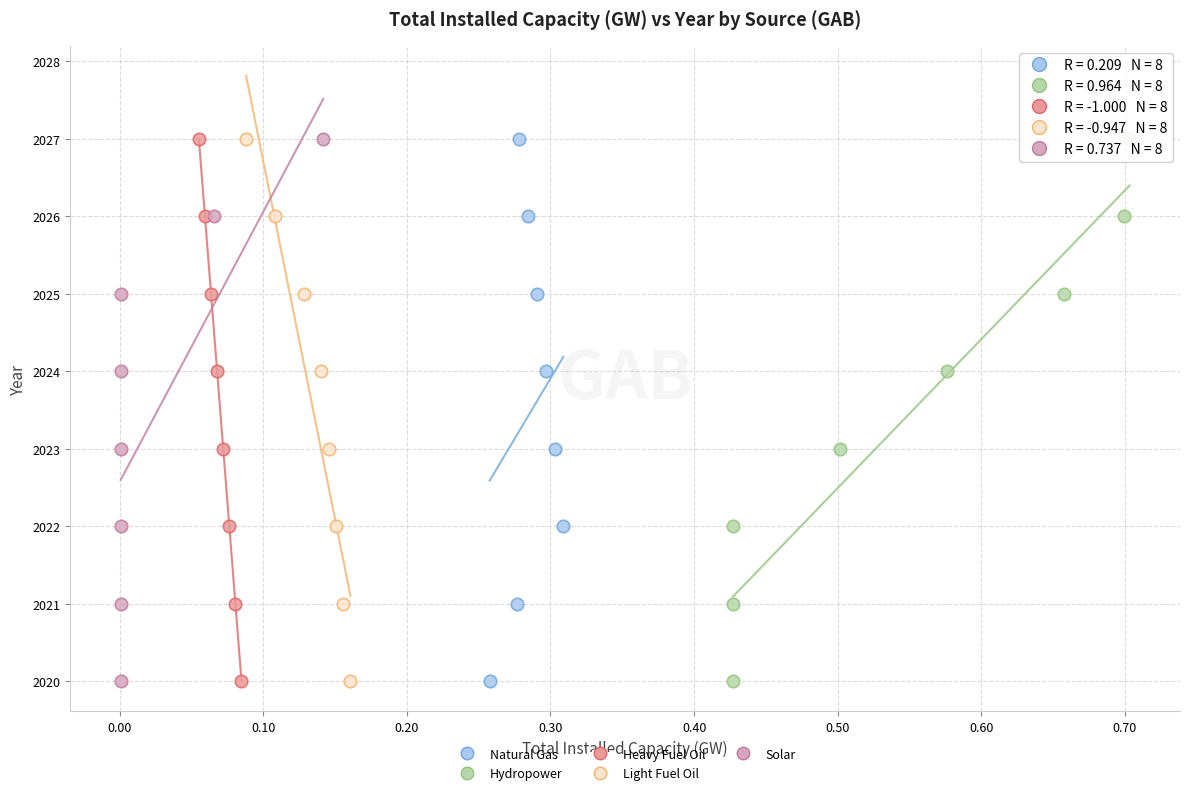

What are all the series names shown in the legend?

Natural Gas, Hydropower, Heavy Fuel Oil, Light Fuel Oil, Solar